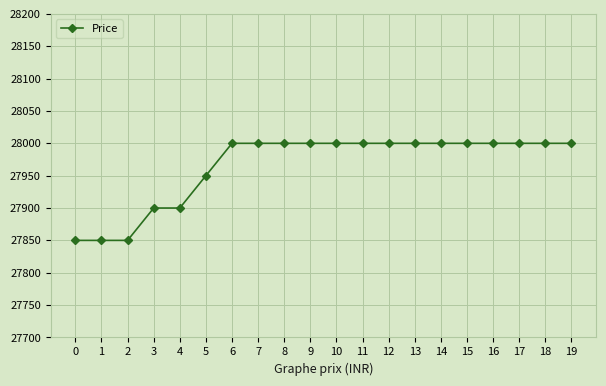

What is the minimum value shown in the chart?

27850